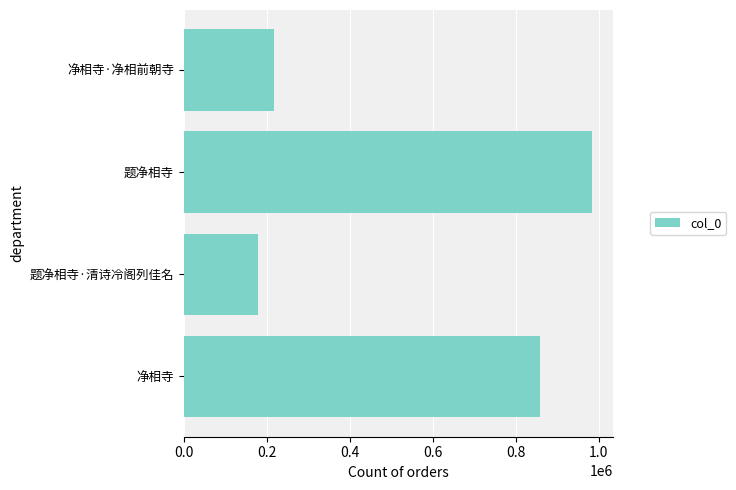

Rank the categories by value from lowest to highest.

题净相寺·清诗冷阁列佳名, 净相寺·净相前朝寺, 净相寺, 题净相寺